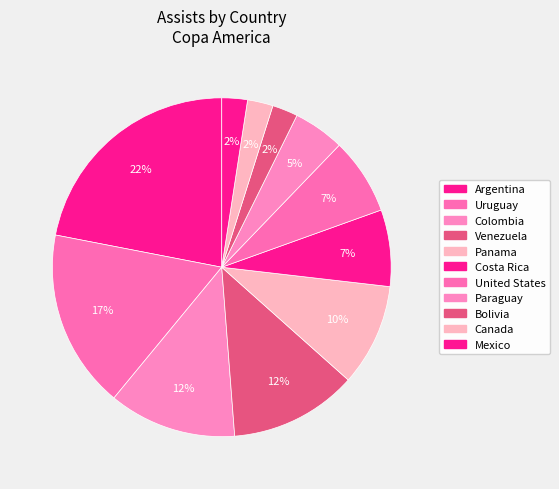

Count the number of slices in the pie.

11